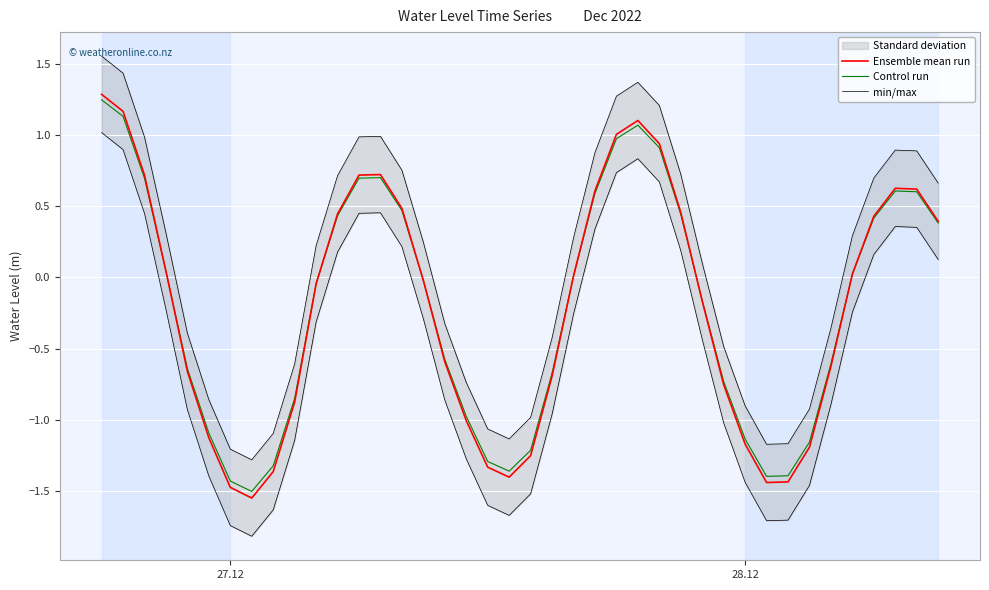

True or false: min/max has more than 2 interior local peaks.

True